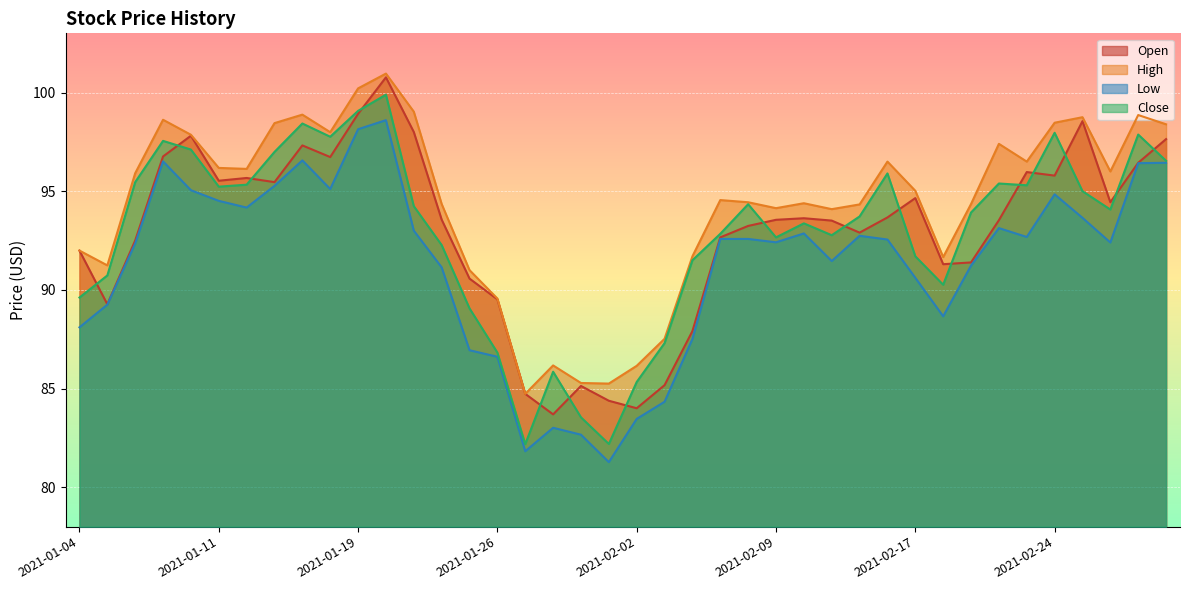

True or false: Close has a value of 97.6 at 2021-01-07.

True